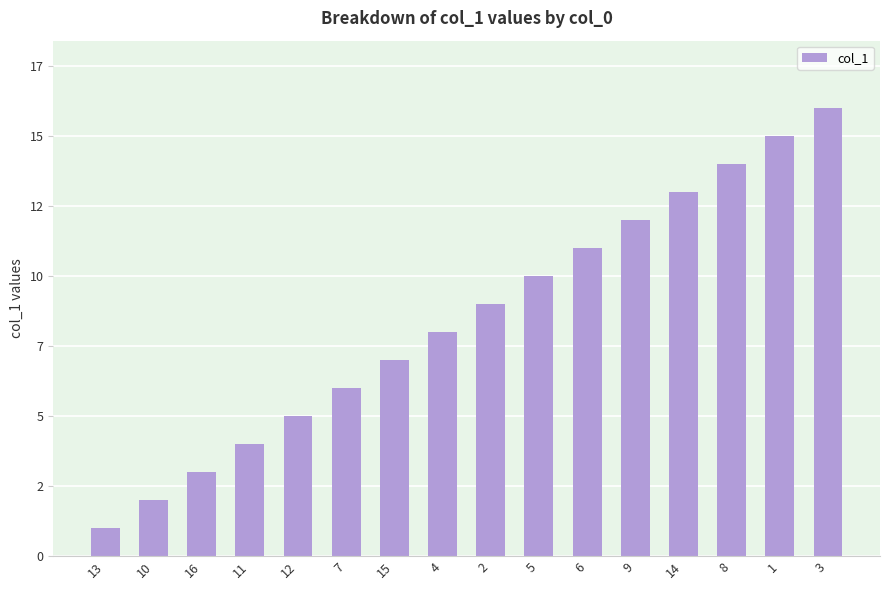

Reading left to right, what are all the values shown in this chart?

1	2	3	4	5	6	7	8	9	10	11	12	13	14	15	16